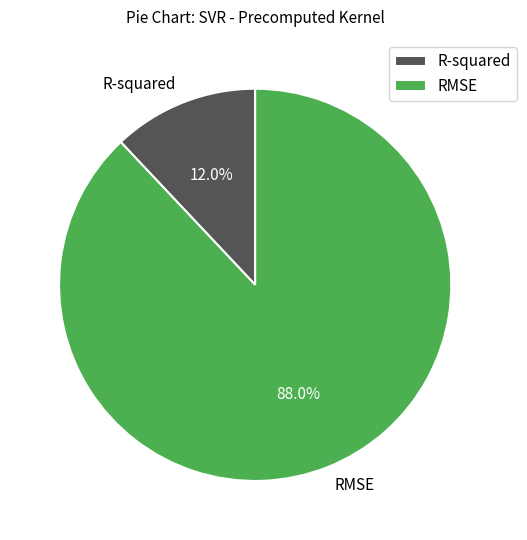

To the nearest percent, what is the difference between the largest and smallest slice percentages?

76%